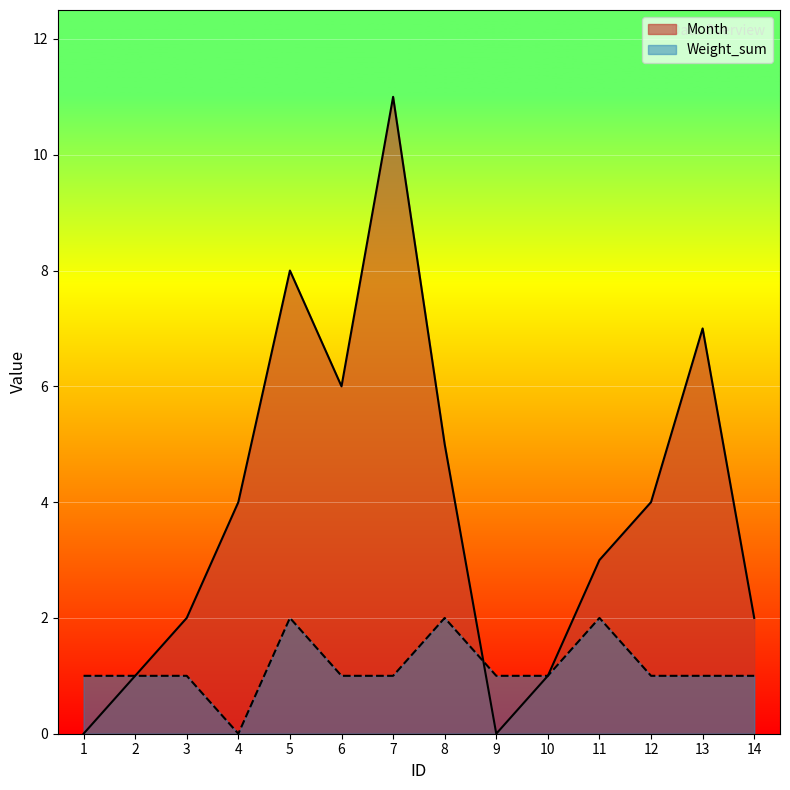

True or false: Month and Weight_sum cross at least once.

True